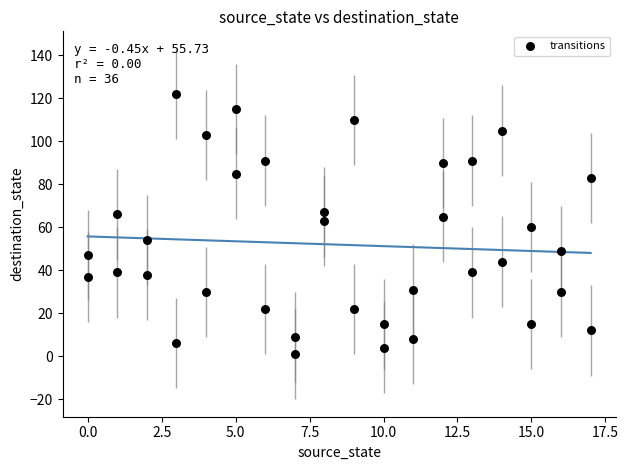

What is the range of X values (max minus min)?

17